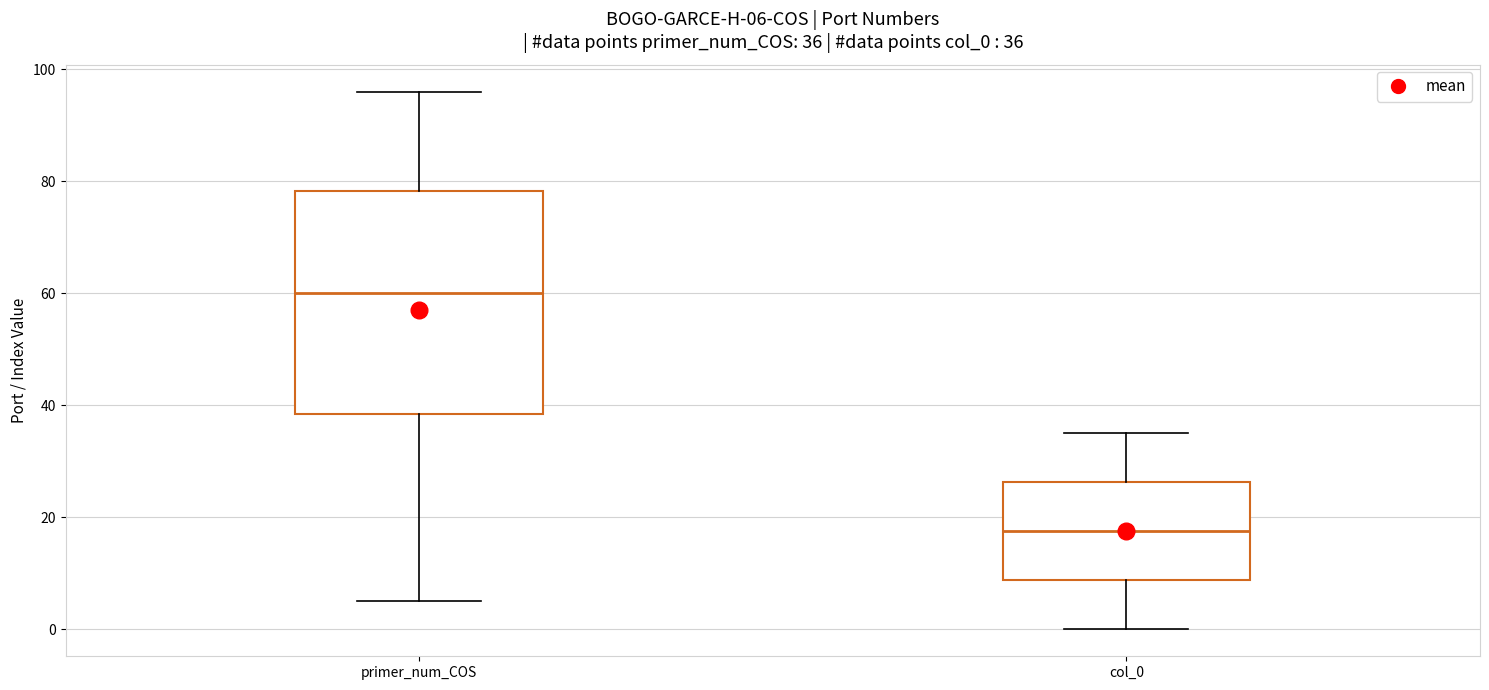

Which box has the lowest median line?

col_0